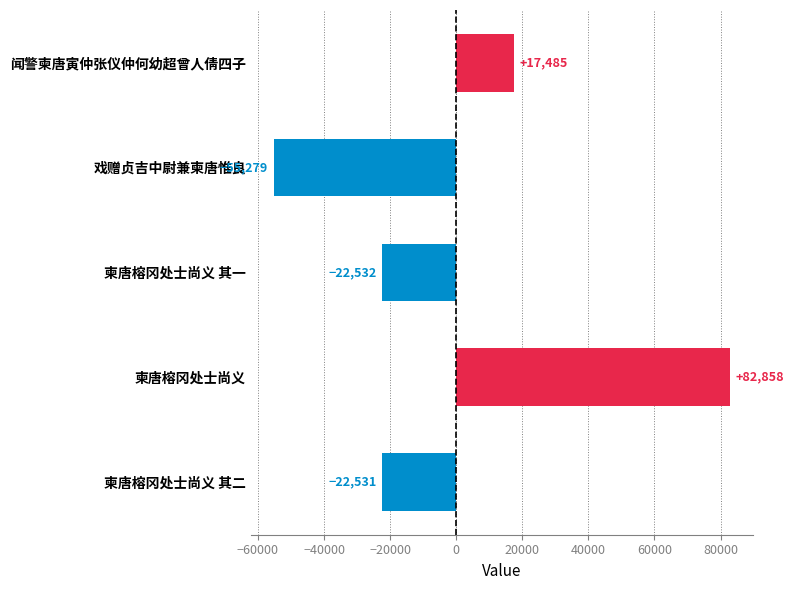

The value at 柬唐榕冈处士尚义 其二 is -22531.2. True or false?

True